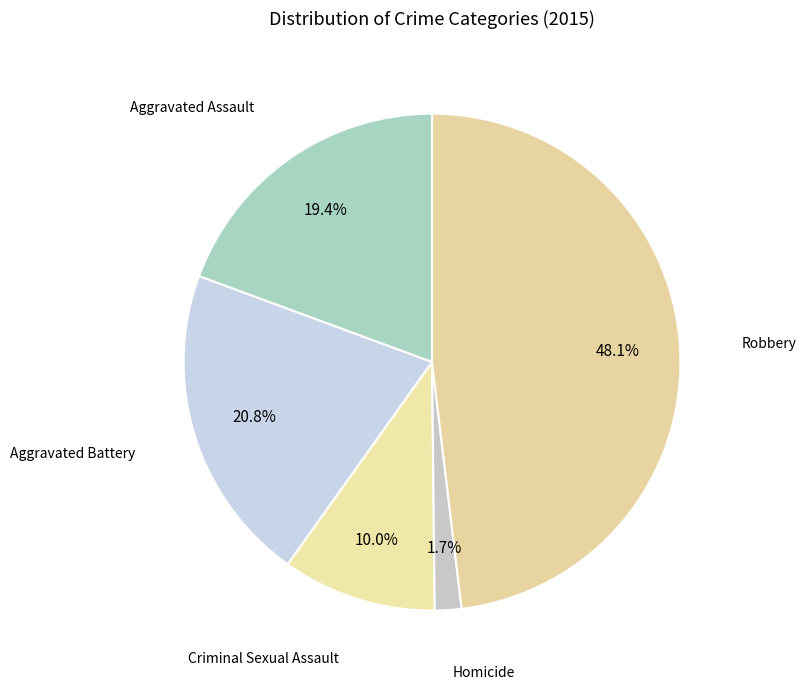

How many segments does this pie chart have?

5